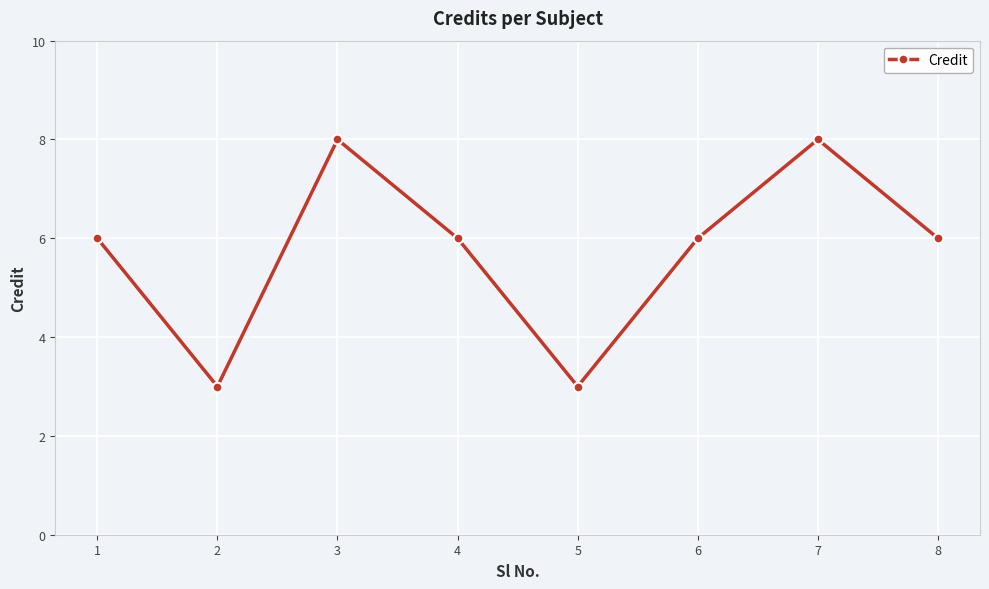

True or false: the data shows 9 at 6.

False